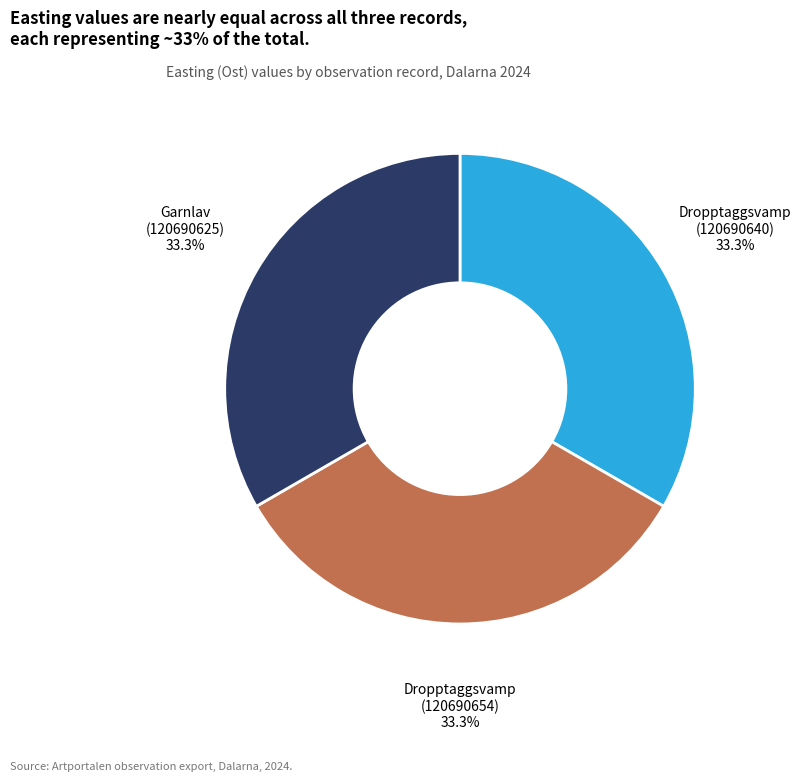

Is there any slice that represents more than half of the pie?

No